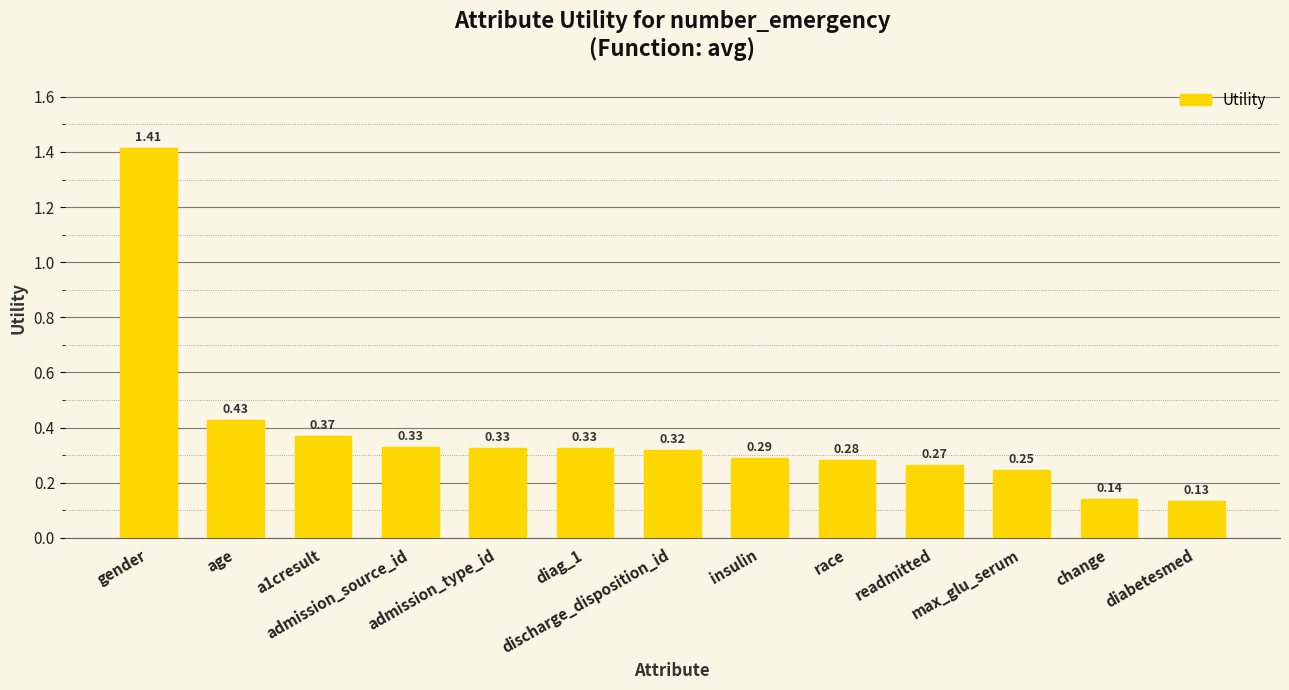

What is the difference between the maximum and second lowest values?

1.3